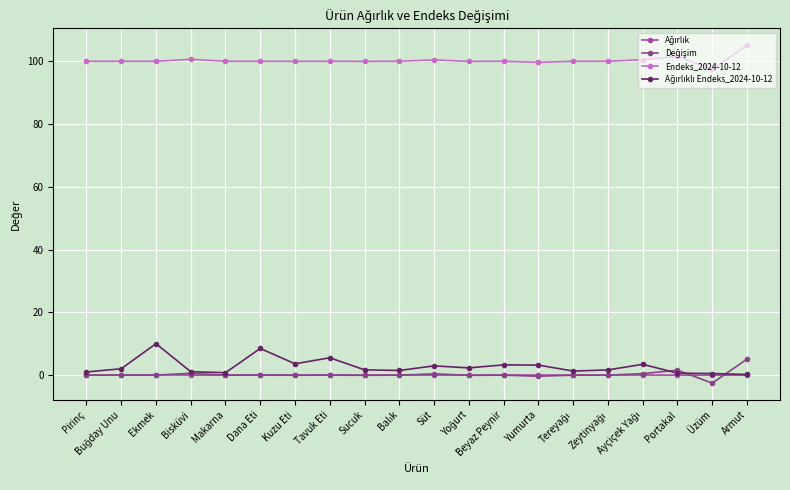

What is the maximum value shown in the chart?

105.1